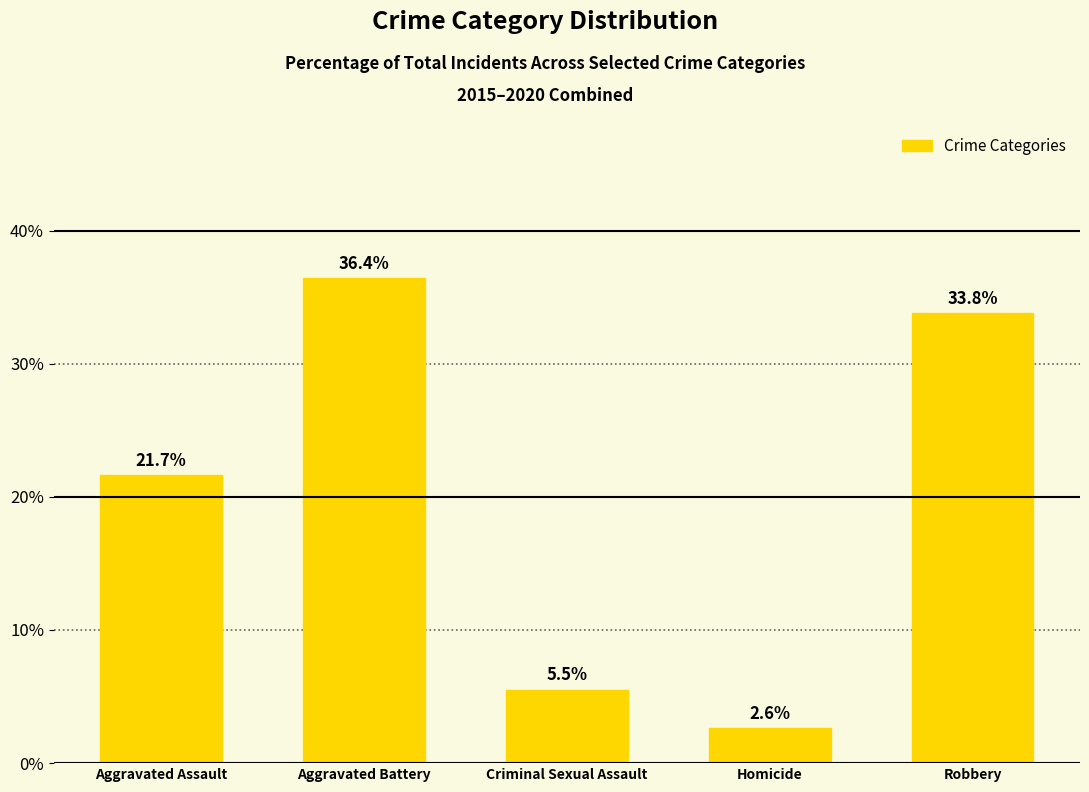

Rank the categories by value from lowest to highest.

Homicide, Criminal Sexual Assault, Aggravated Assault, Robbery, Aggravated Battery